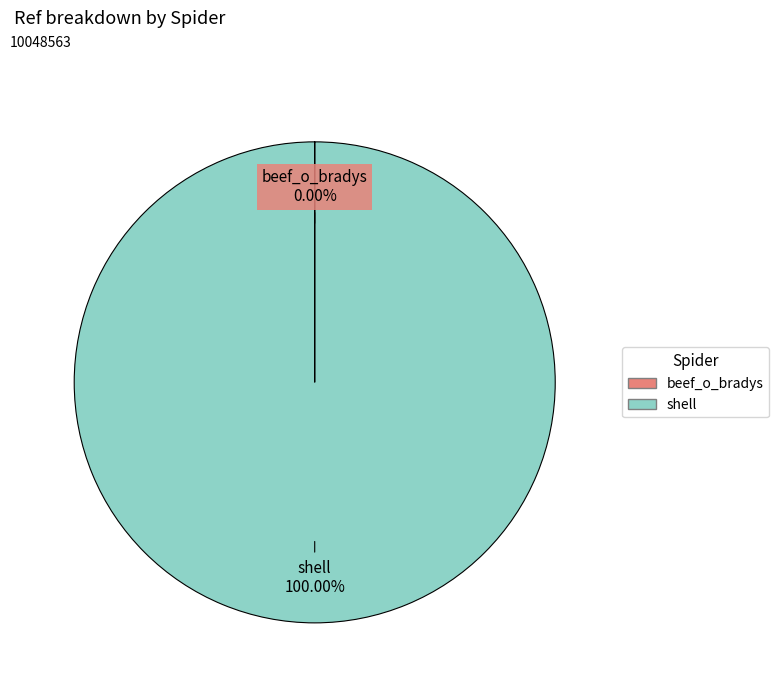

Which category has the biggest portion of the pie?

shell